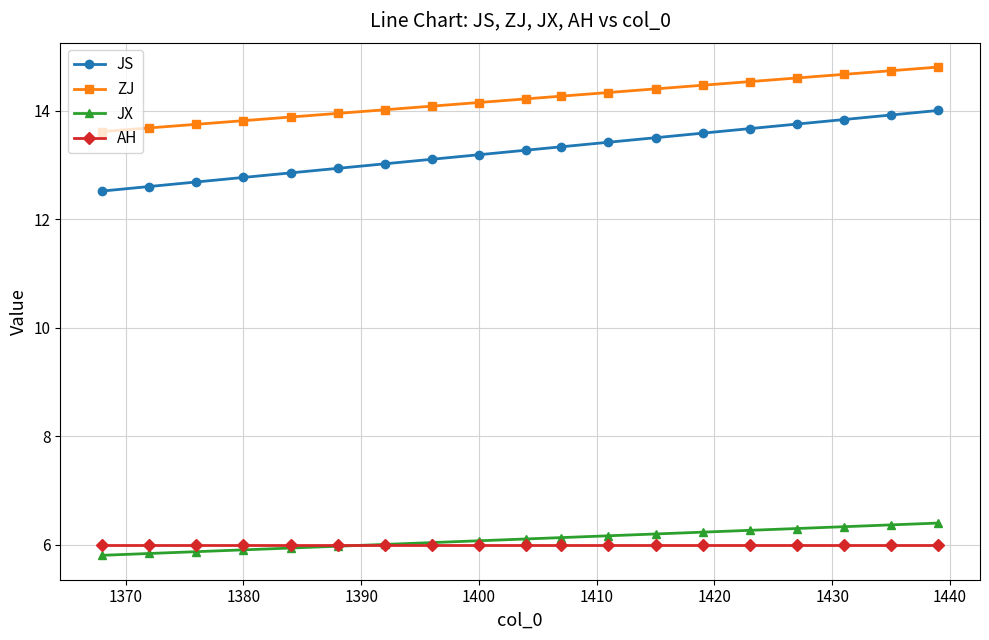

What is the value of the AH point at the 3rd from the left?

6.0